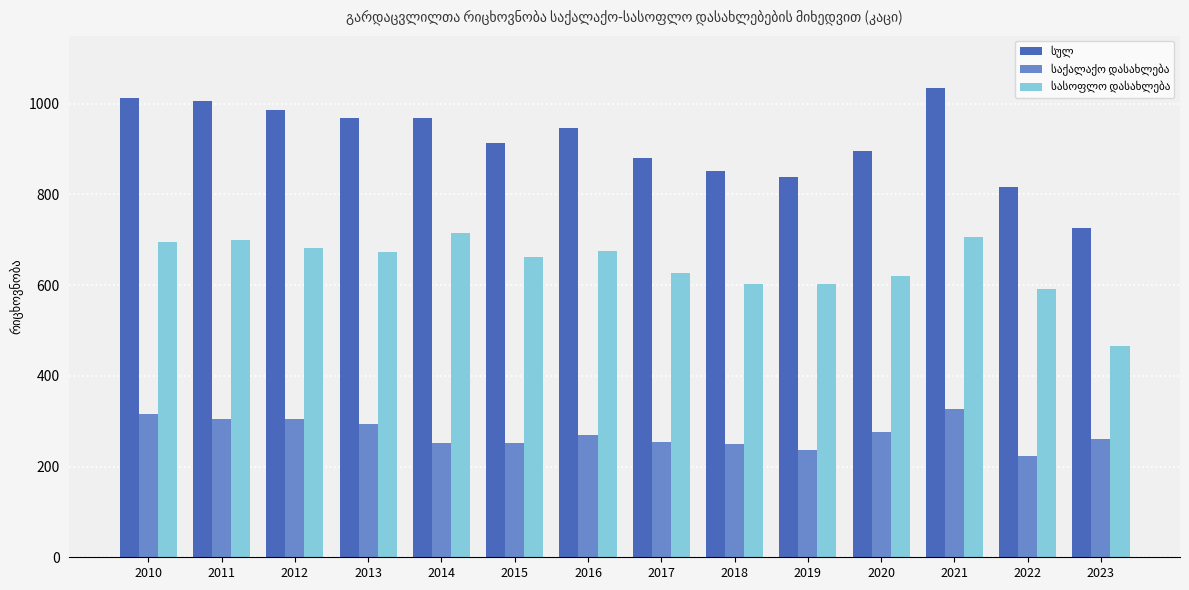

What is the total value across all series at 2015?

1828